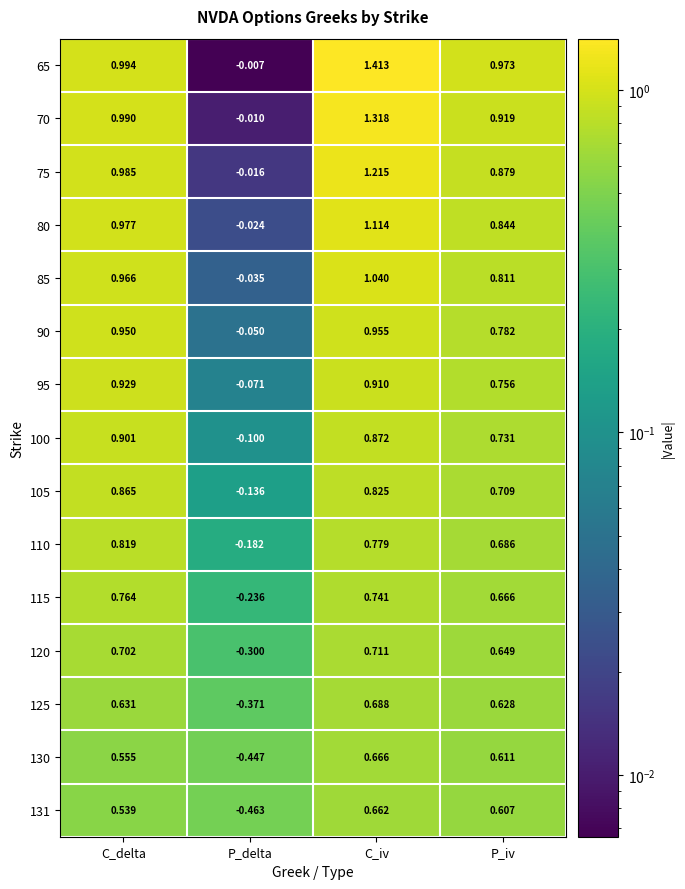

Rank the series by their maximum value, from lowest to highest.

131, 130, 125, 120, 115, 110, 105, 100, 95, 90, 85, 80, 75, 70, 65